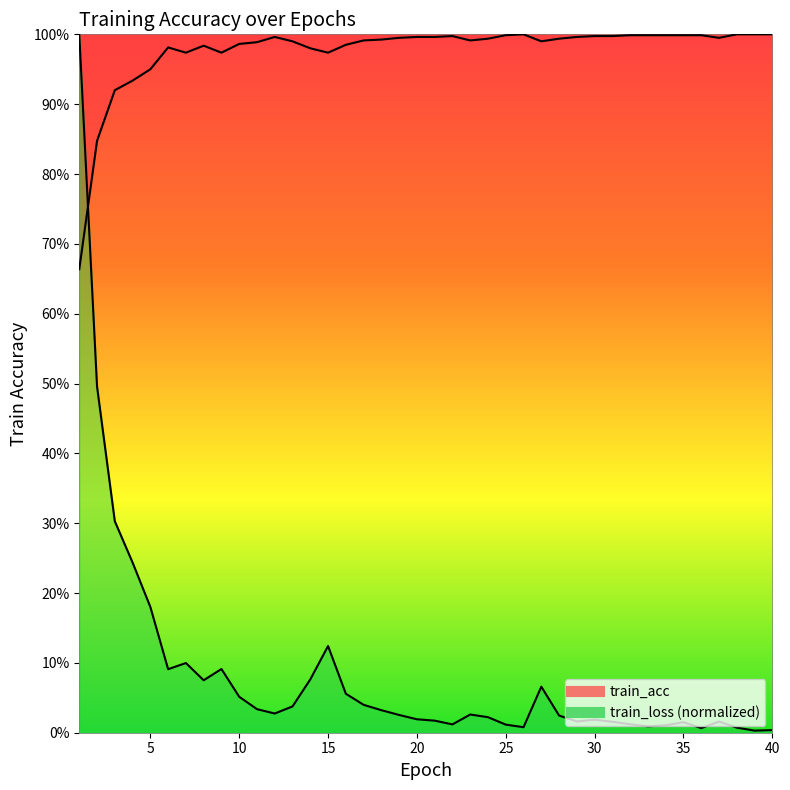

Where is the data nearest to the value 0?

1